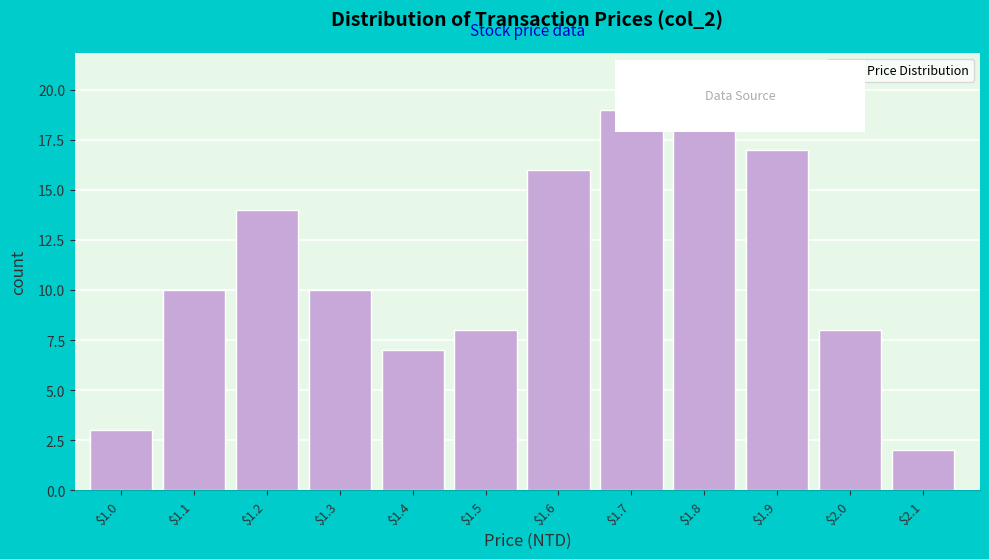

Reading left to right, what are all the values shown in this chart?

3	10	14	10	7	8	16	19	19	17	8	2